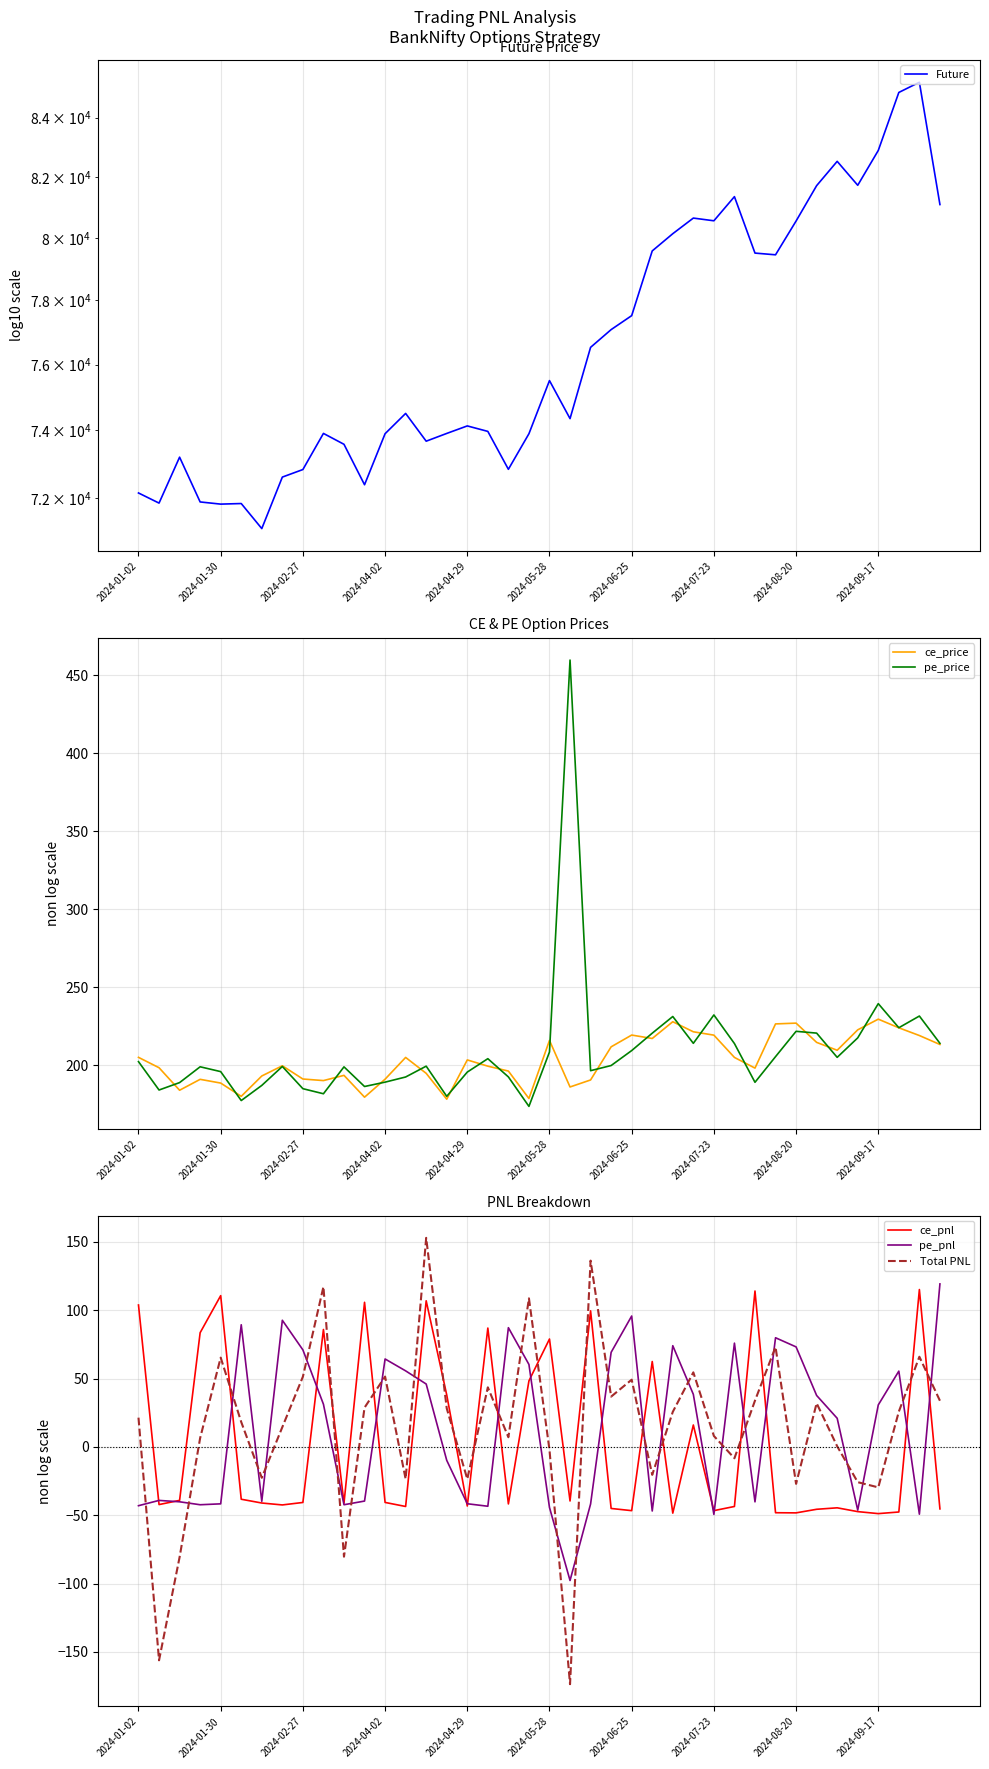

Where does the ce_price series first go above 203?

2024-01-02